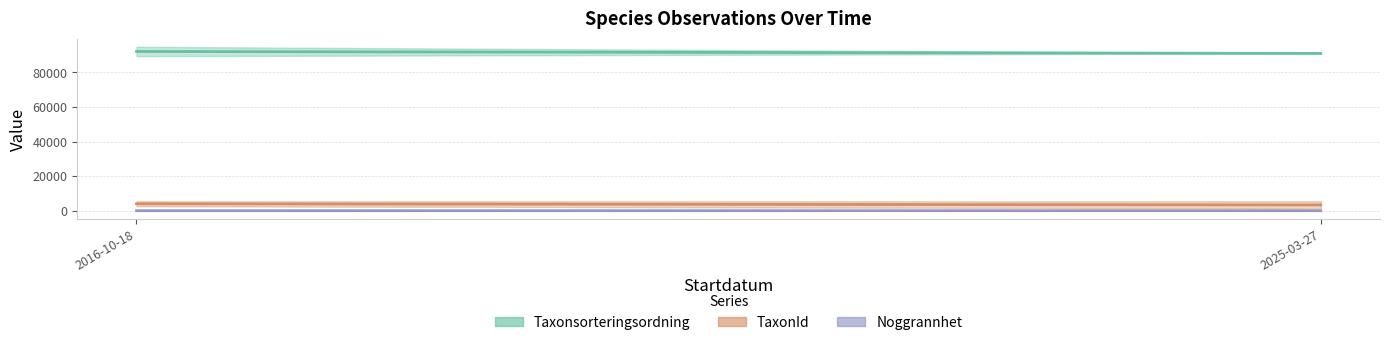

Which category has the lowest value in the Noggrannhet series?

2025-03-27